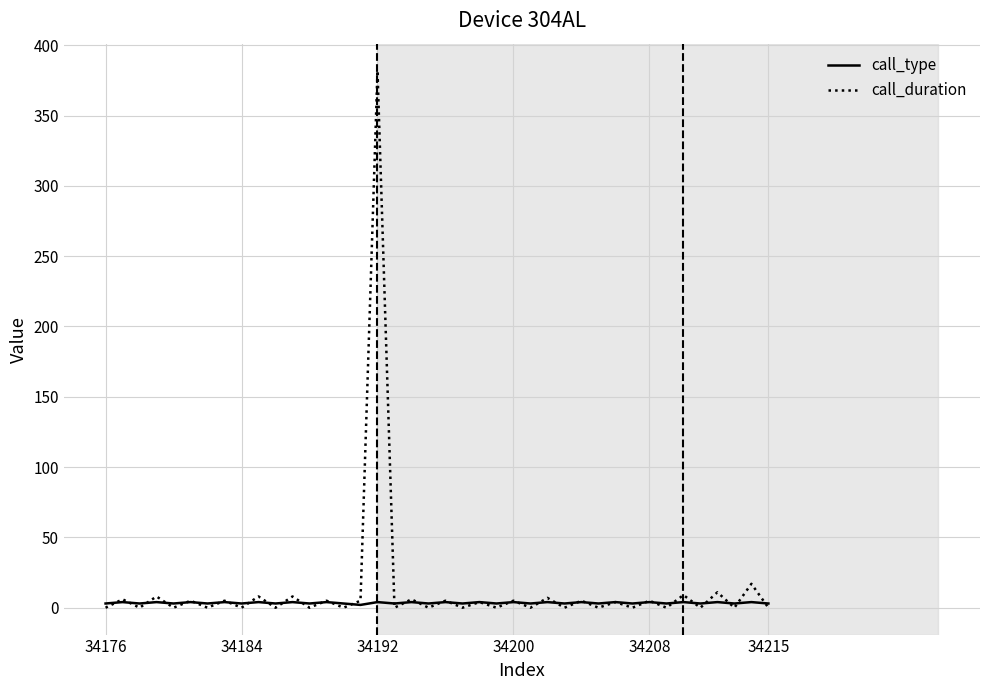

How many call_type values are between 3 and 4?

39